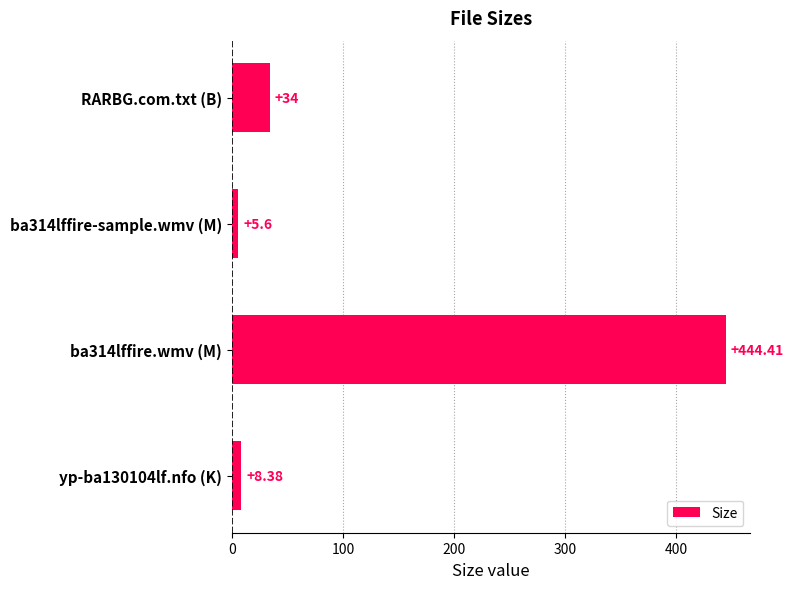

Between RARBG.com.txt (B) and ba314lffire.wmv (M), which is larger?

ba314lffire.wmv (M)